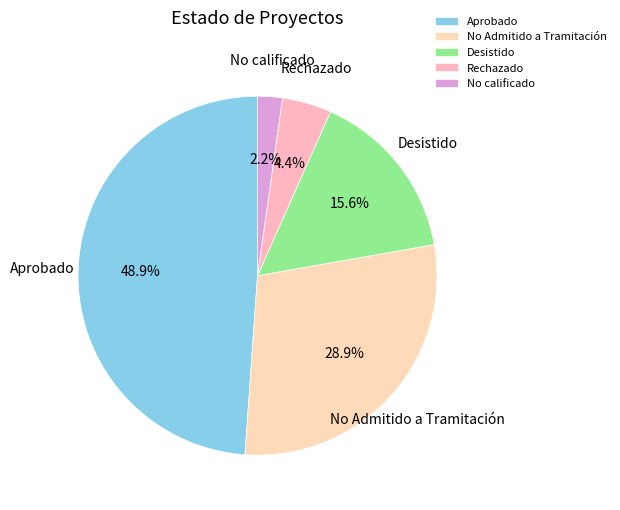

True or false: Rechazado accounts for 4% of the total.

True